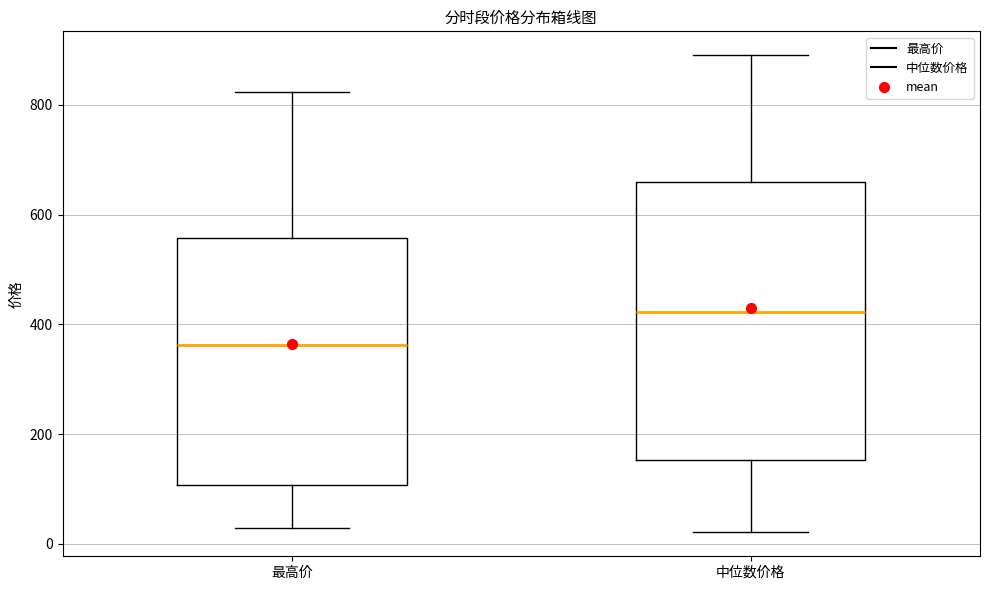

Reading left to right, transcribe this box plot: for each box, give where its median line is, the range the box spans, and where its two whiskers end, as read against the y-axis. The values are not printed on the chart, so give them approximately, as read against the axis.

最高价: median 360, box 100 to 560, whiskers 20 to 820
中位数价格: median 420, box 160 to 660, whiskers 20 to 900